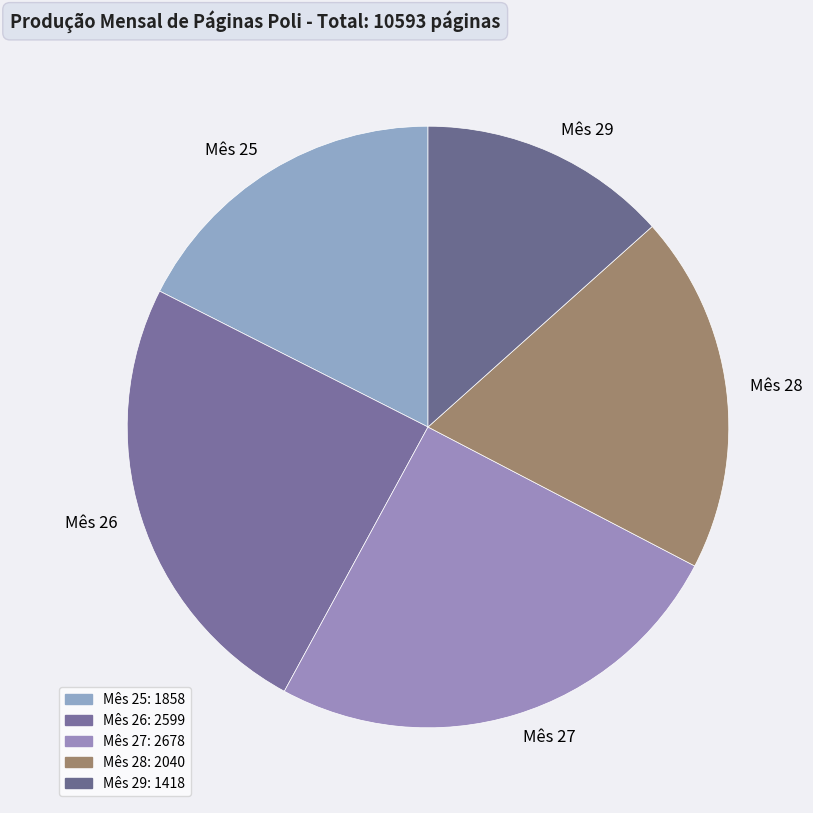

True or false: Mês 28 accounts for 30% of the total.

False